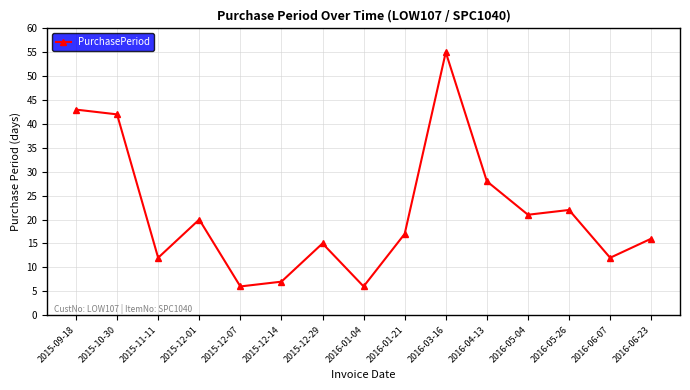

Is this an area chart (filled region under the line)?

No